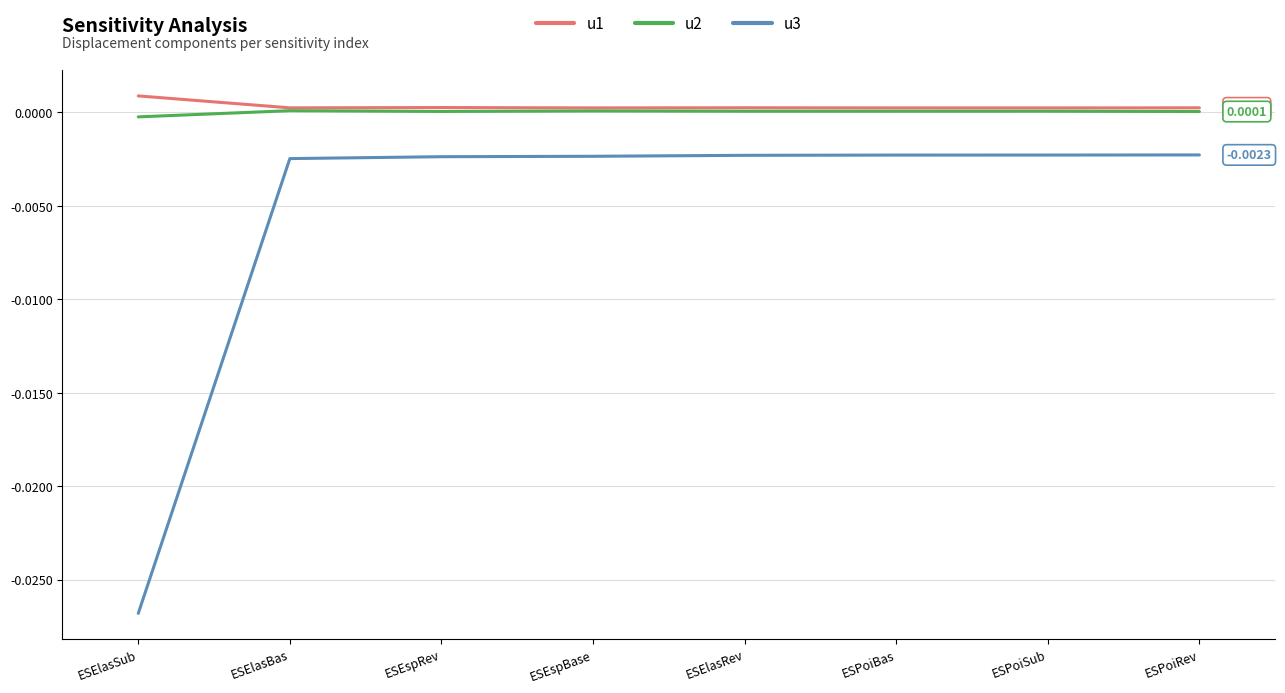

Which series has the largest total across all categories?

u1